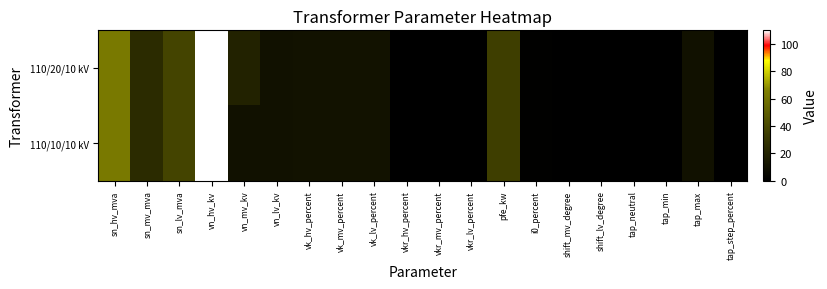

Between shift_lv_degree and tap_min, which is larger?

shift_lv_degree